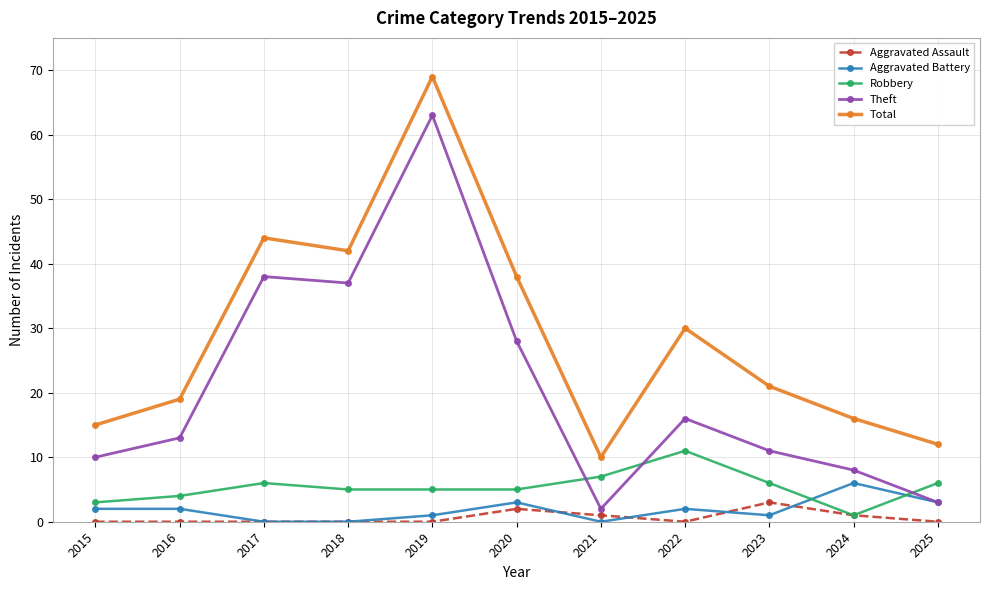

How many values in the Total series are below 21?

5